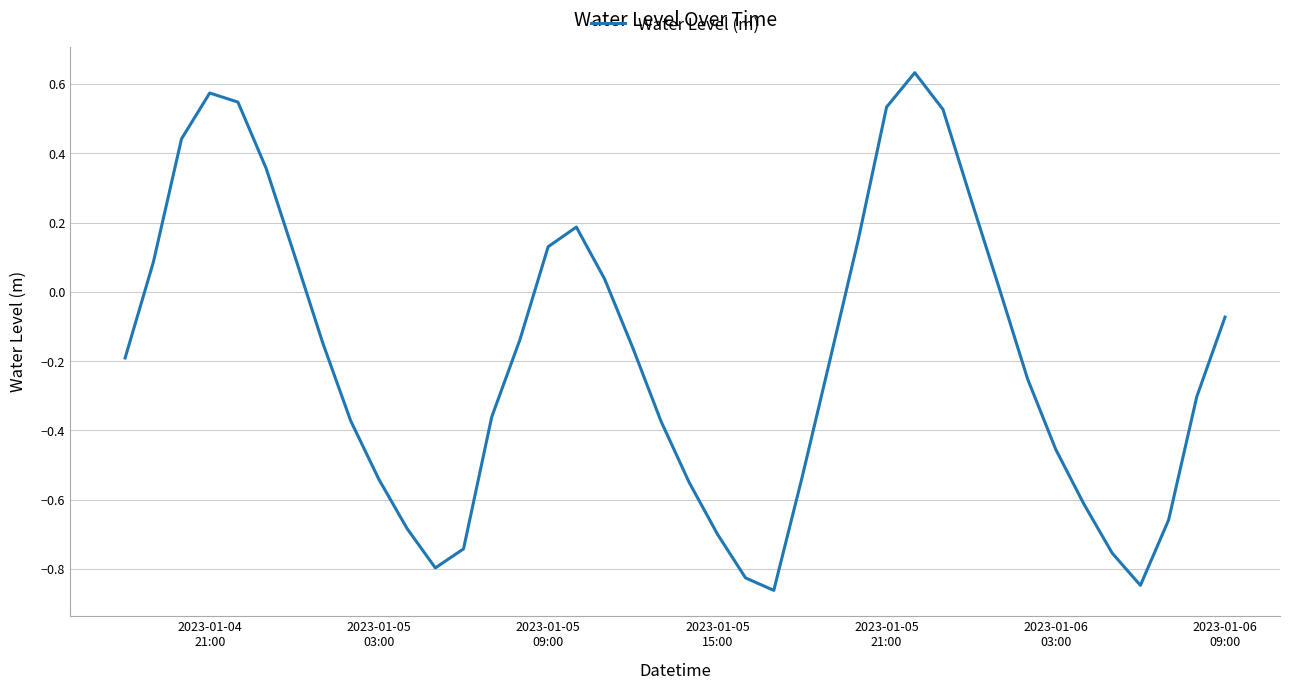

How many interior local valleys (lower than both neighbors) does the data have?

3